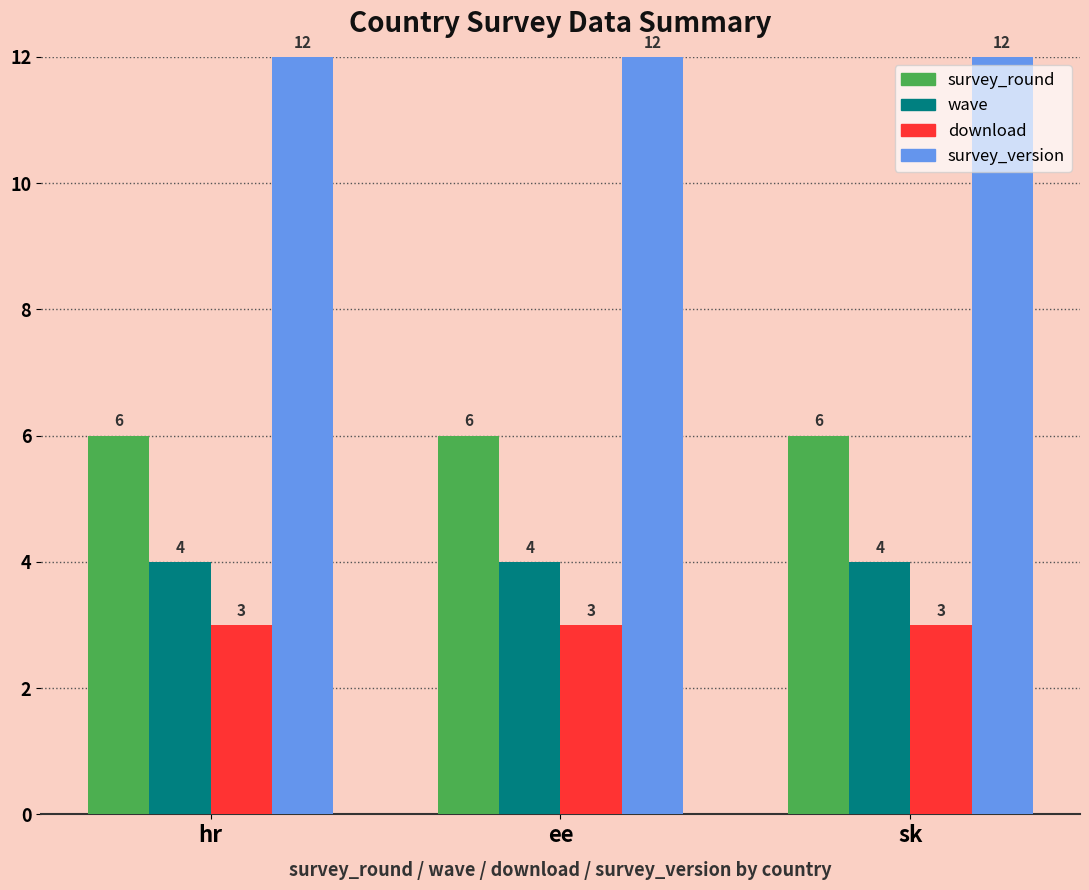

What position from the right is ee?

2